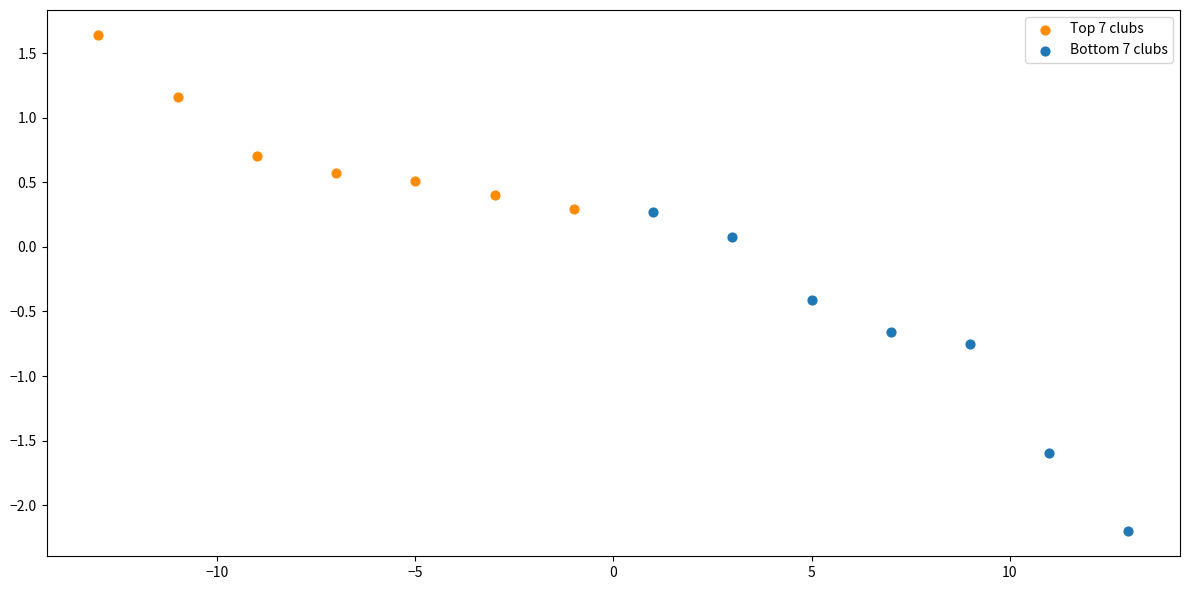

Which series reaches the minimum Y coordinate?

Bottom 7 clubs